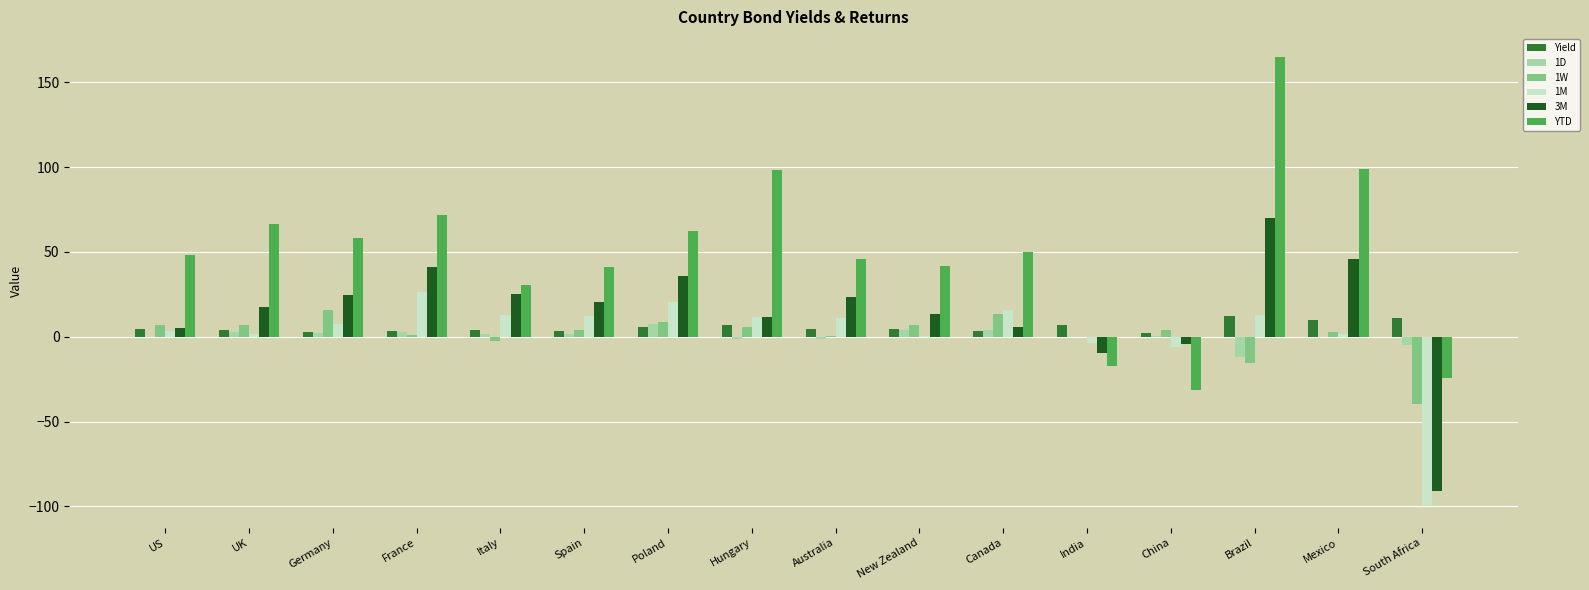

How many series are shown in this chart?

6